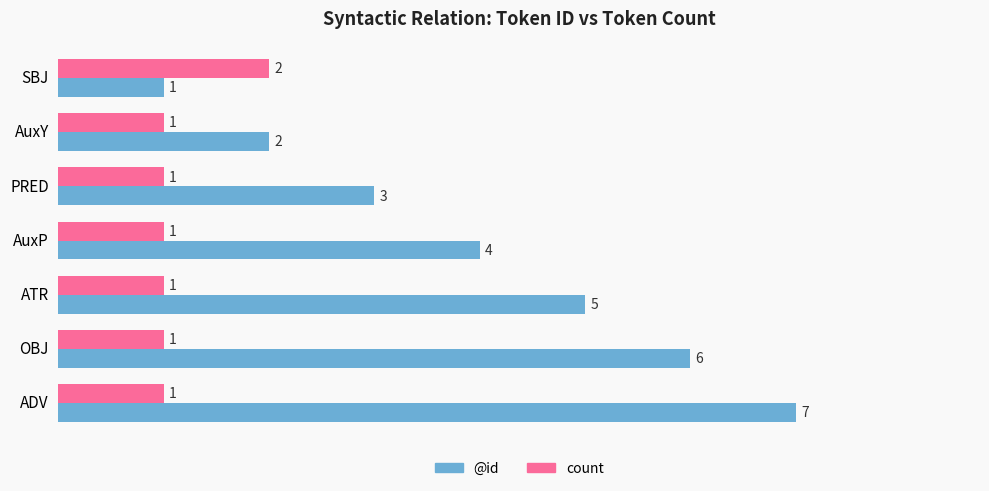

Which series has the largest range (max minus min)?

@id